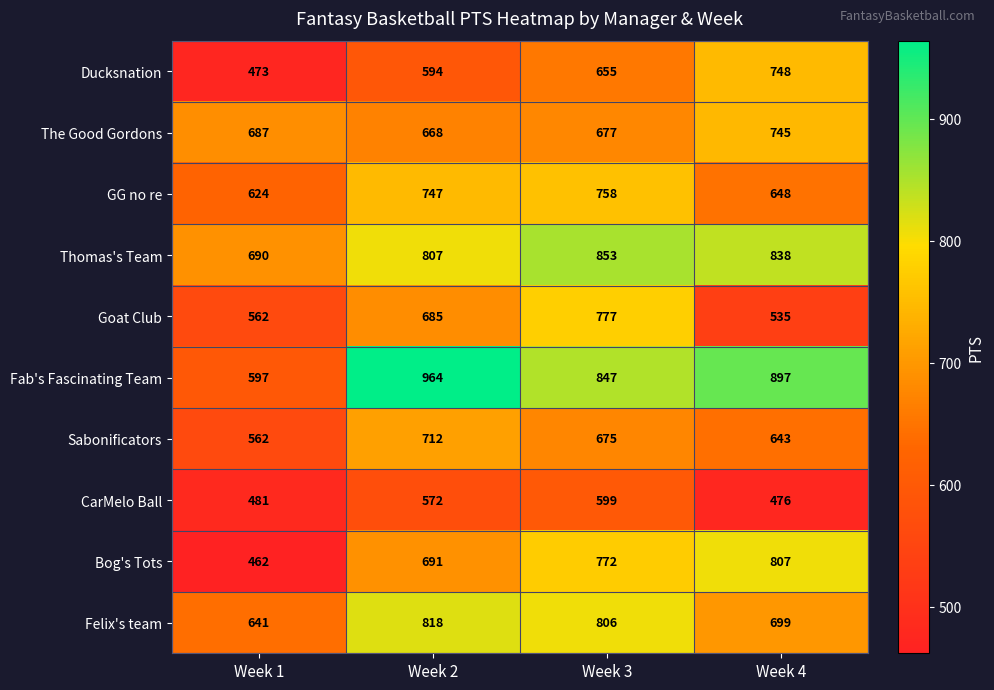

Is it true that Sabonificators equals 891 at Week 1?

False